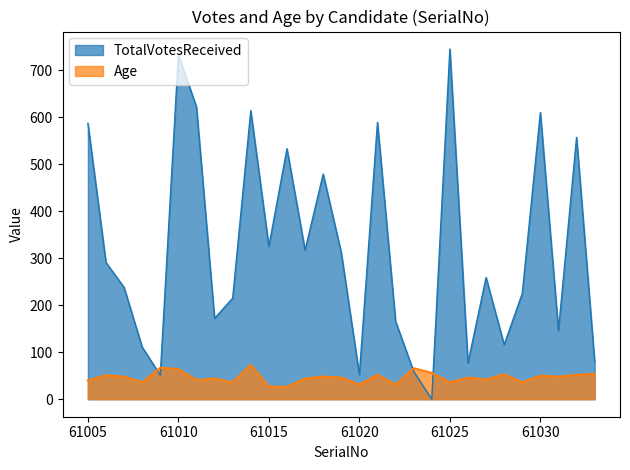

How many distinct data groups are displayed?

2